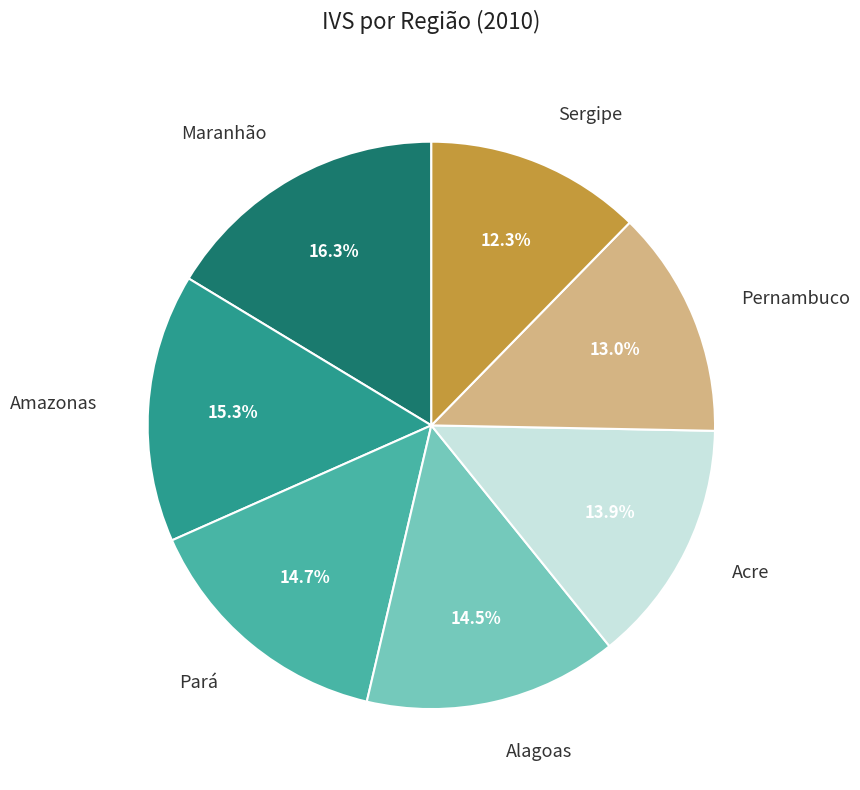

How many segments does this pie chart have?

7